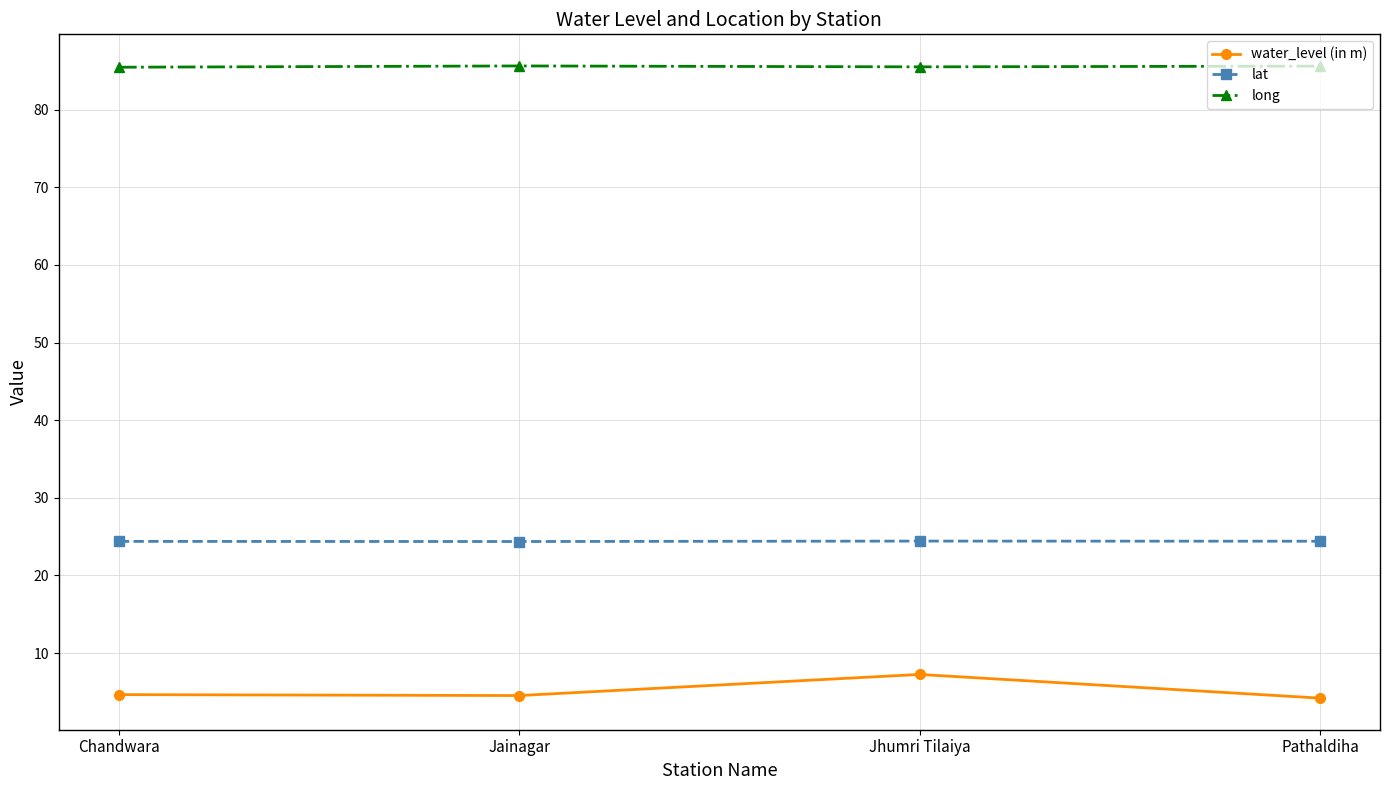

List the series in order of their overall mean, lowest first.

water_level (in m), lat, long